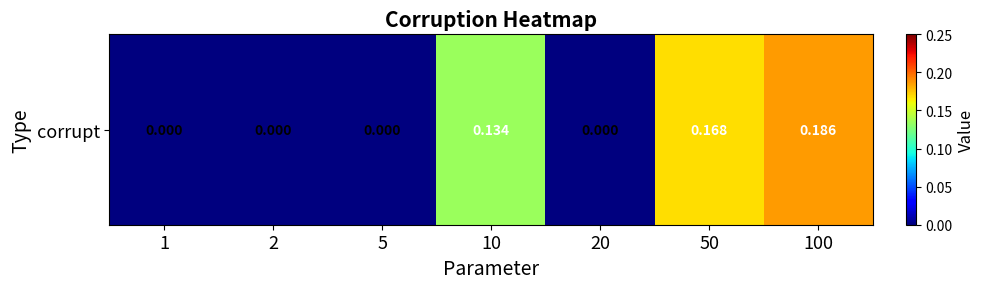

Reading left to right, list all the values displayed in this chart.

0.0	0.0	0.0	0.1	0.0	0.2	0.2